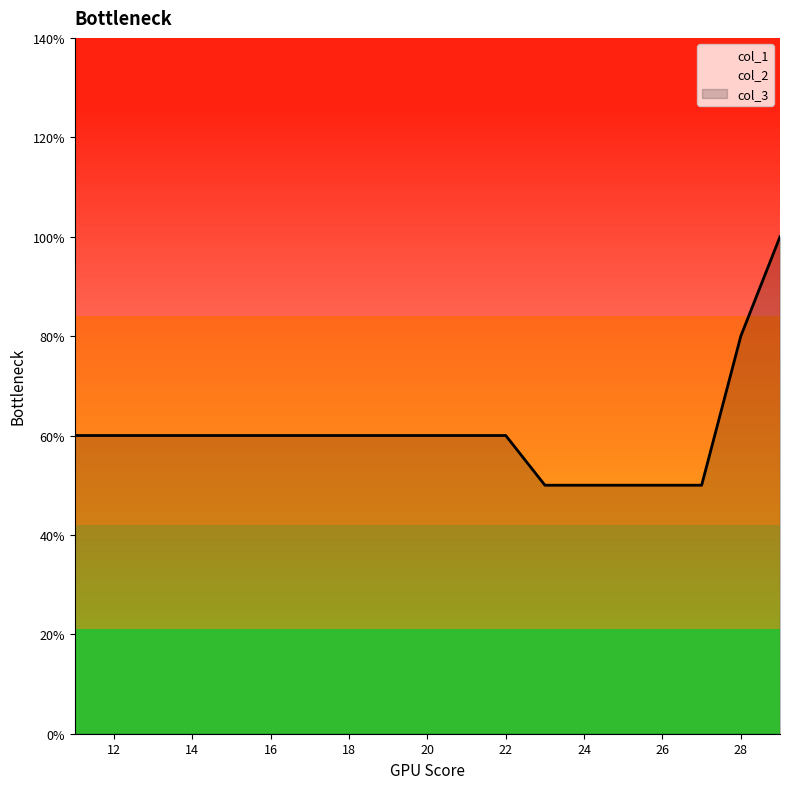

At which category is the sum across all series the highest?

29